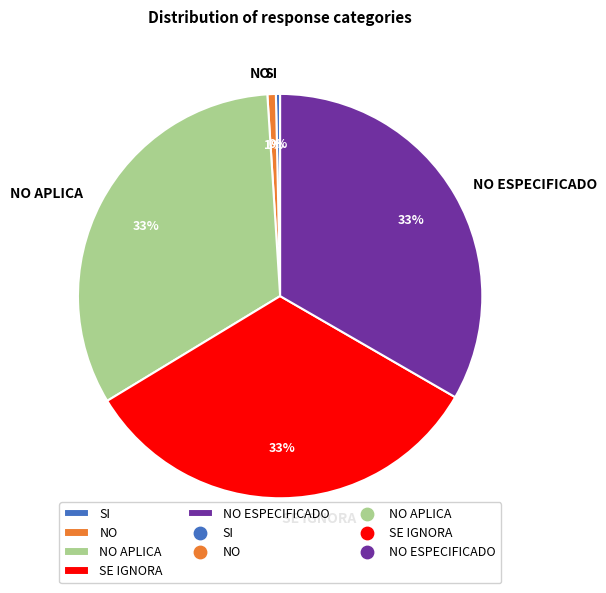

To the nearest percent, what is the combined percentage of SI and NO?

1%